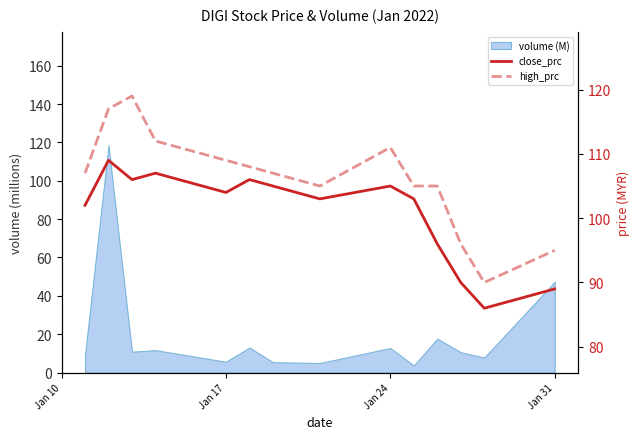

True or false: close_prc has more than 2 interior local peaks.

True